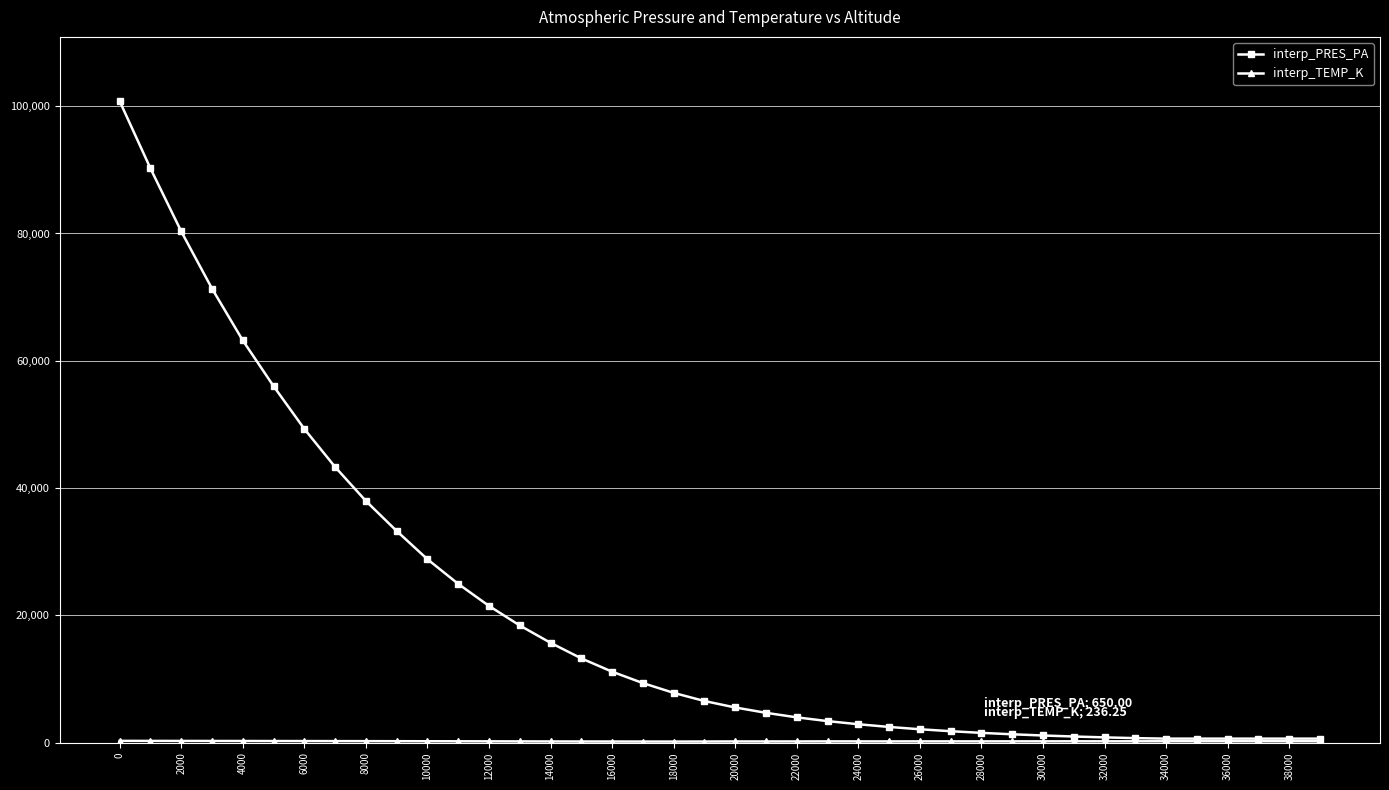

Which series has the widest spread of values?

interp_PRES_PA